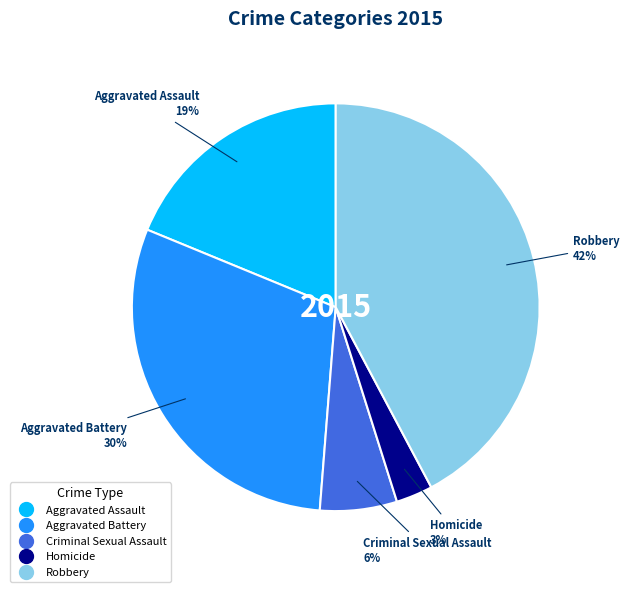

To the nearest percent, what is the difference between the largest and smallest slice percentages?

39%